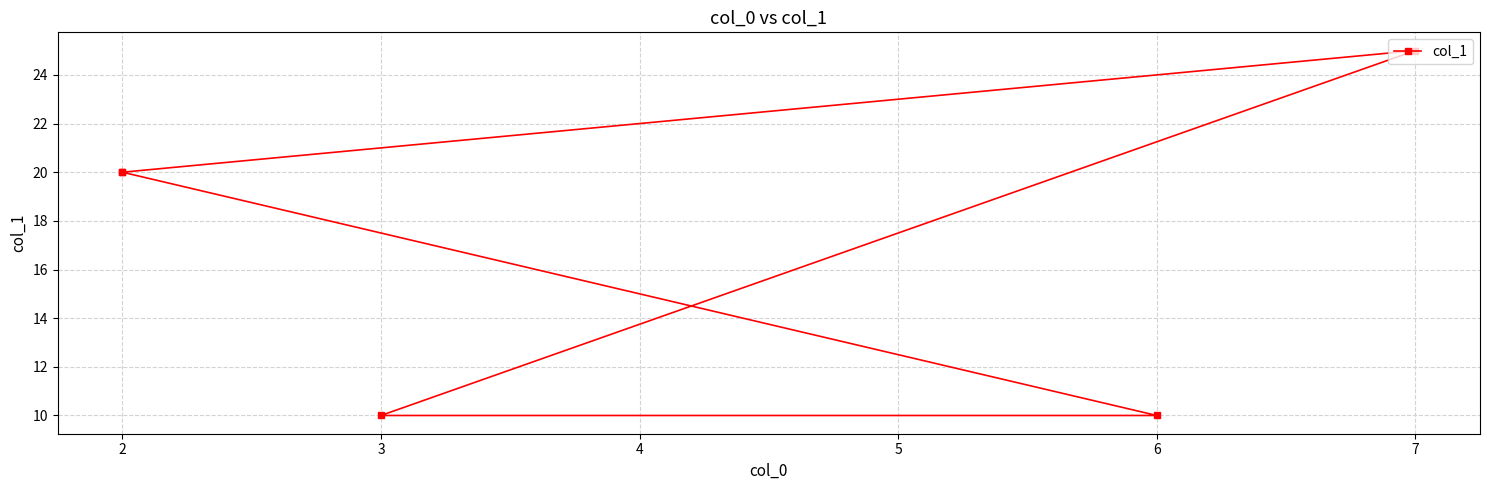

What is the value of the 5th point from the left?

20